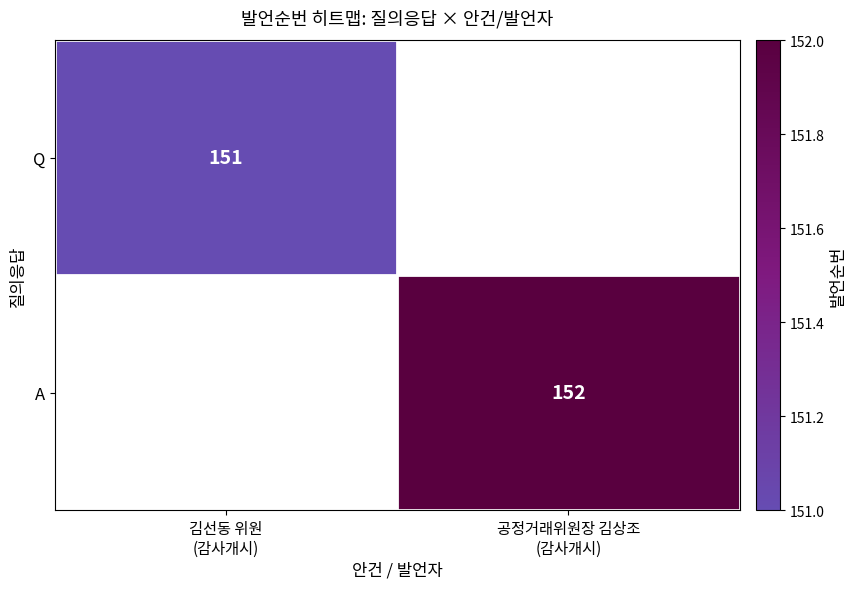

What is the approximate value of Q at 김선동 위원 (감사개시)?

151.0